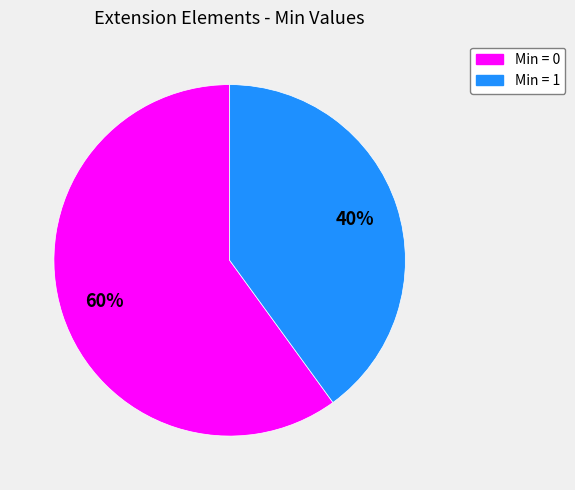

Is there a majority slice in this chart?

Yes